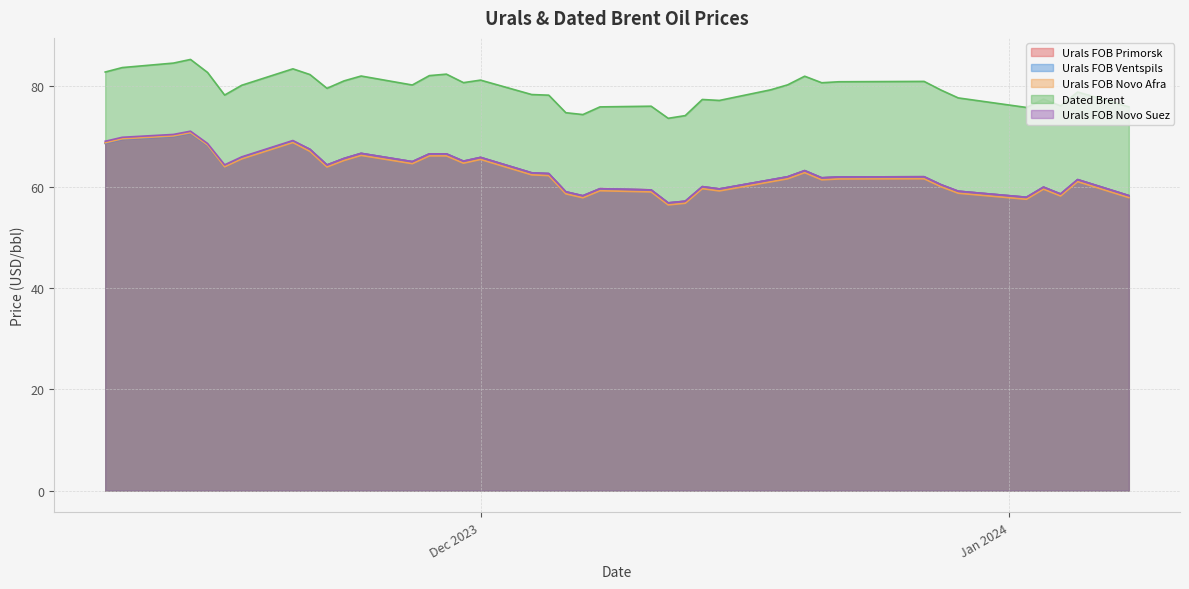

Is it true that Urals FOB Novo Afra equals 63.9 at 30?

True